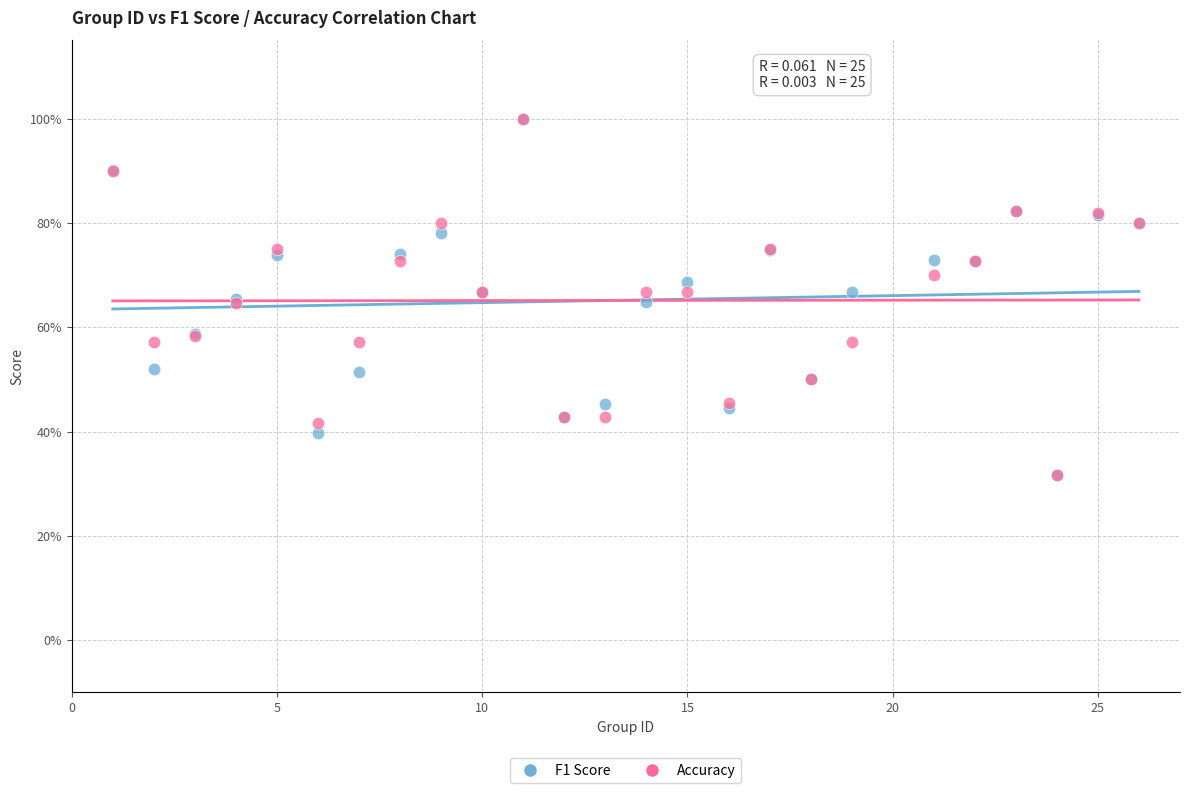

What are all the series names shown in the legend?

F1 Score, Accuracy